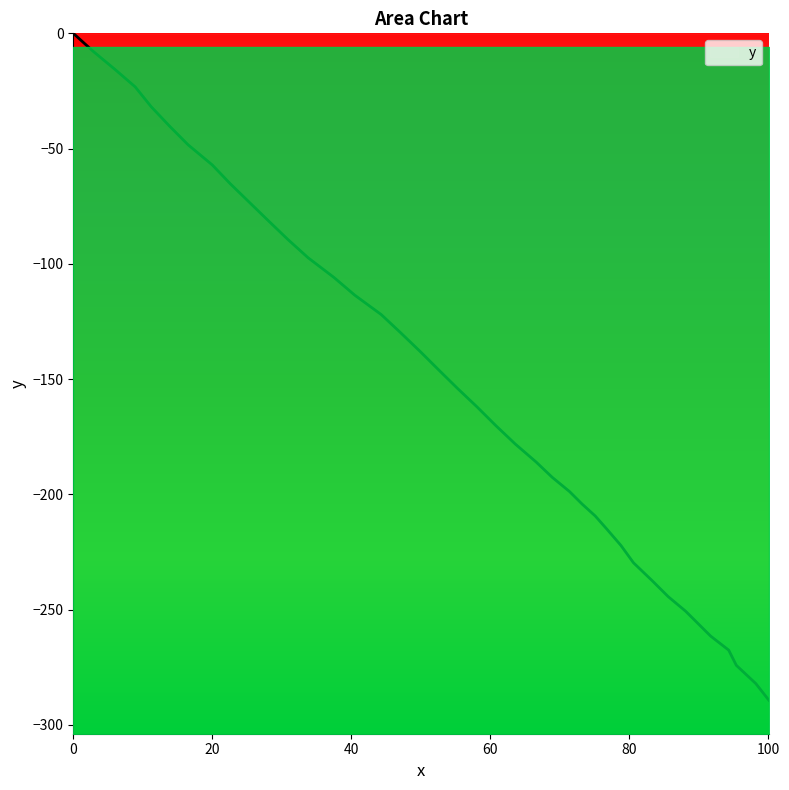

What value does the data have at 94.3?

-267.6